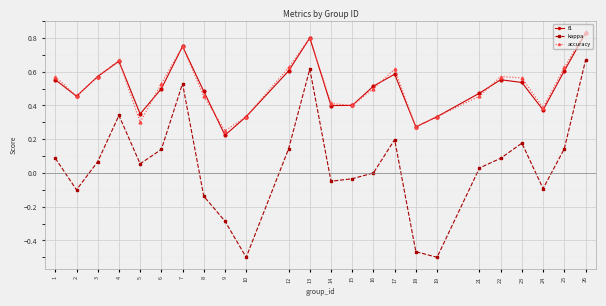

Where is the first local minimum for f1?

2